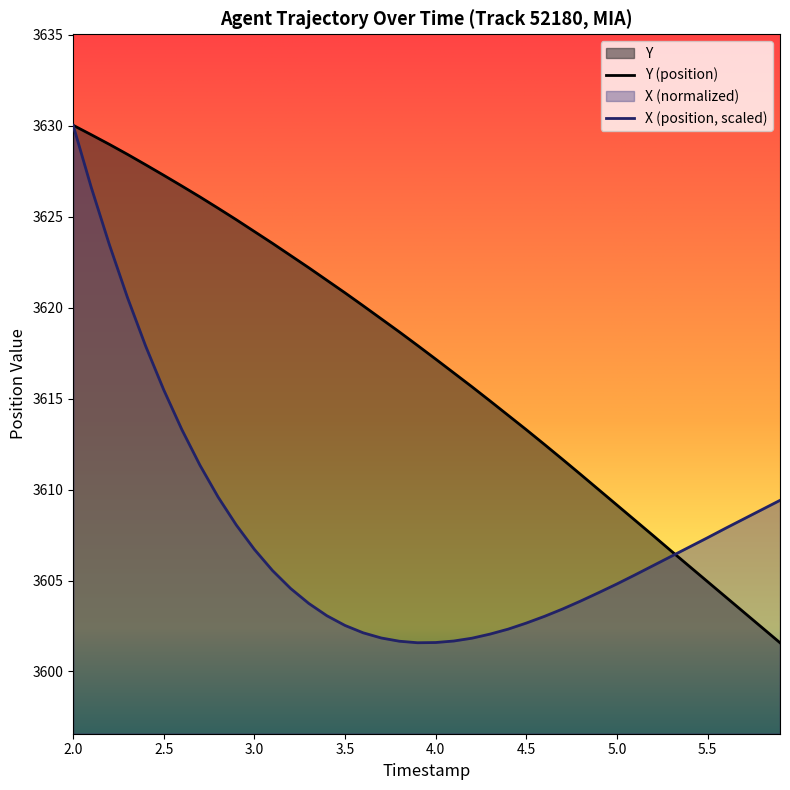

At which category is the sum across all series the highest?

2.0